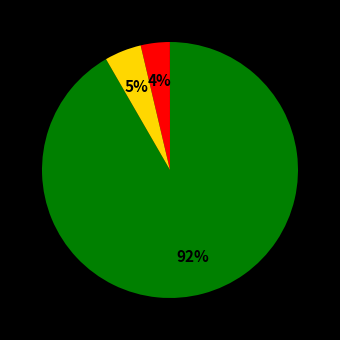

To the nearest percent, what is the average slice percentage?

33%